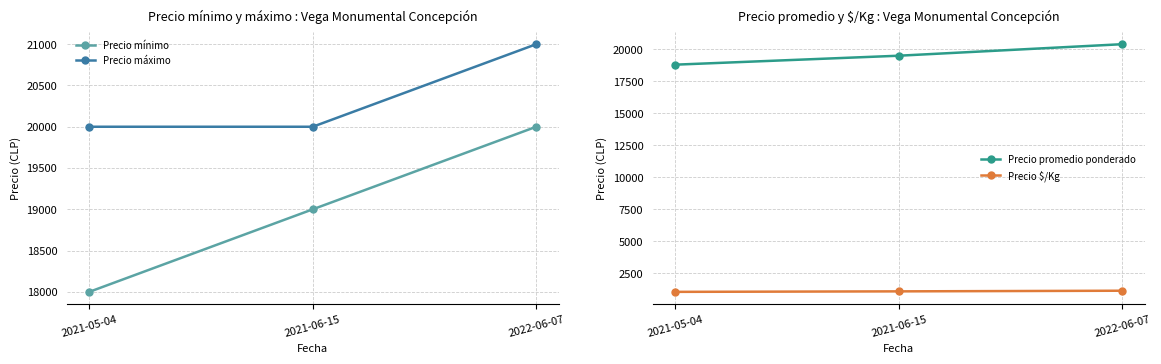

Is the value of Precio $/Kg at 2022-06-07 greater than the value of Precio promedio ponderado at 2021-06-15?

No